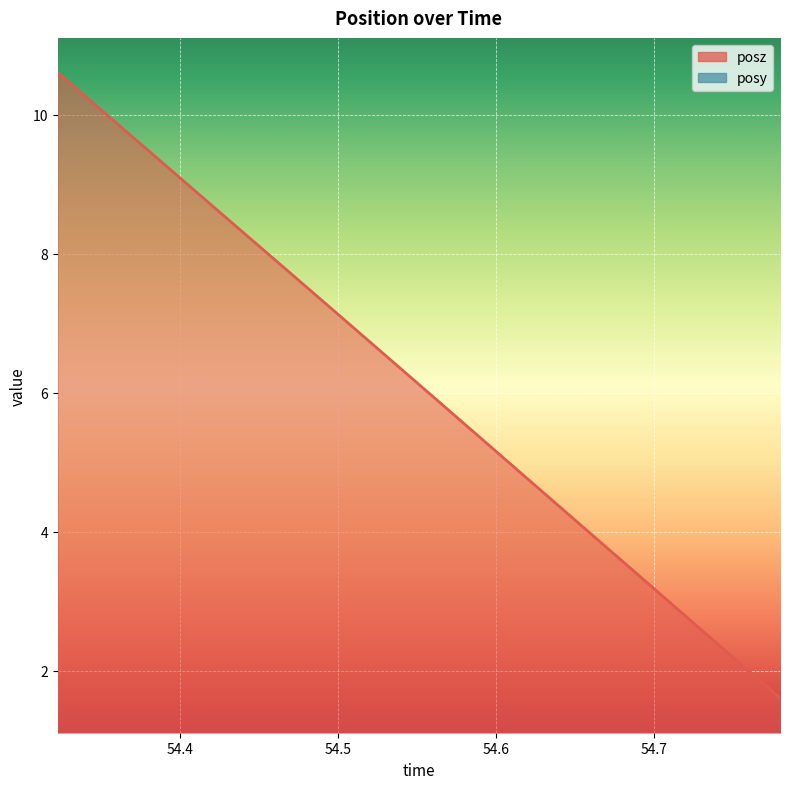

At how many categories does at least one series exceed 3?

28